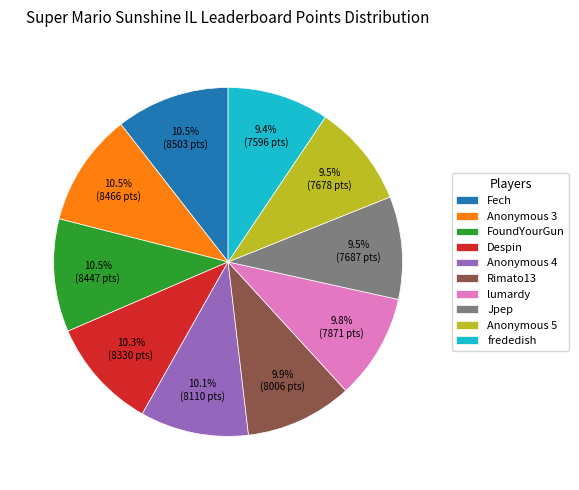

How much of the chart is everything except lumardy?

90.2%